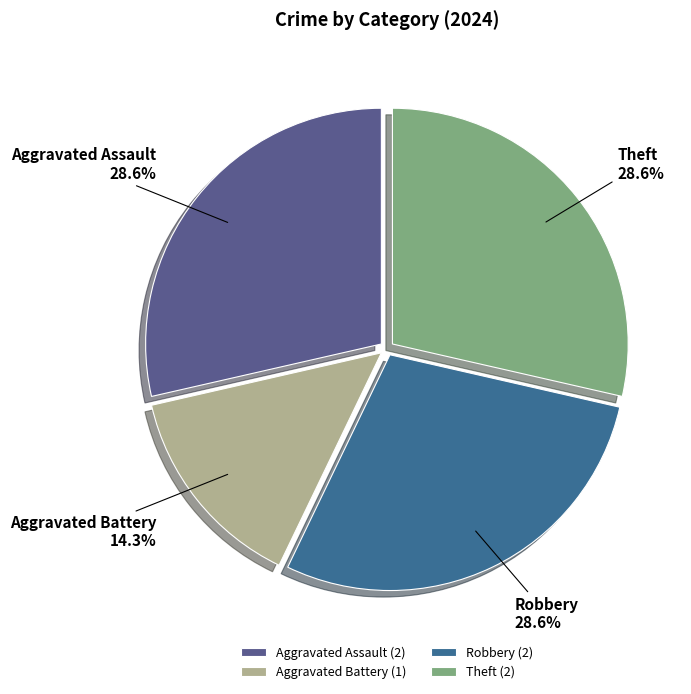

What percentage is NOT represented by Theft?

71.4%